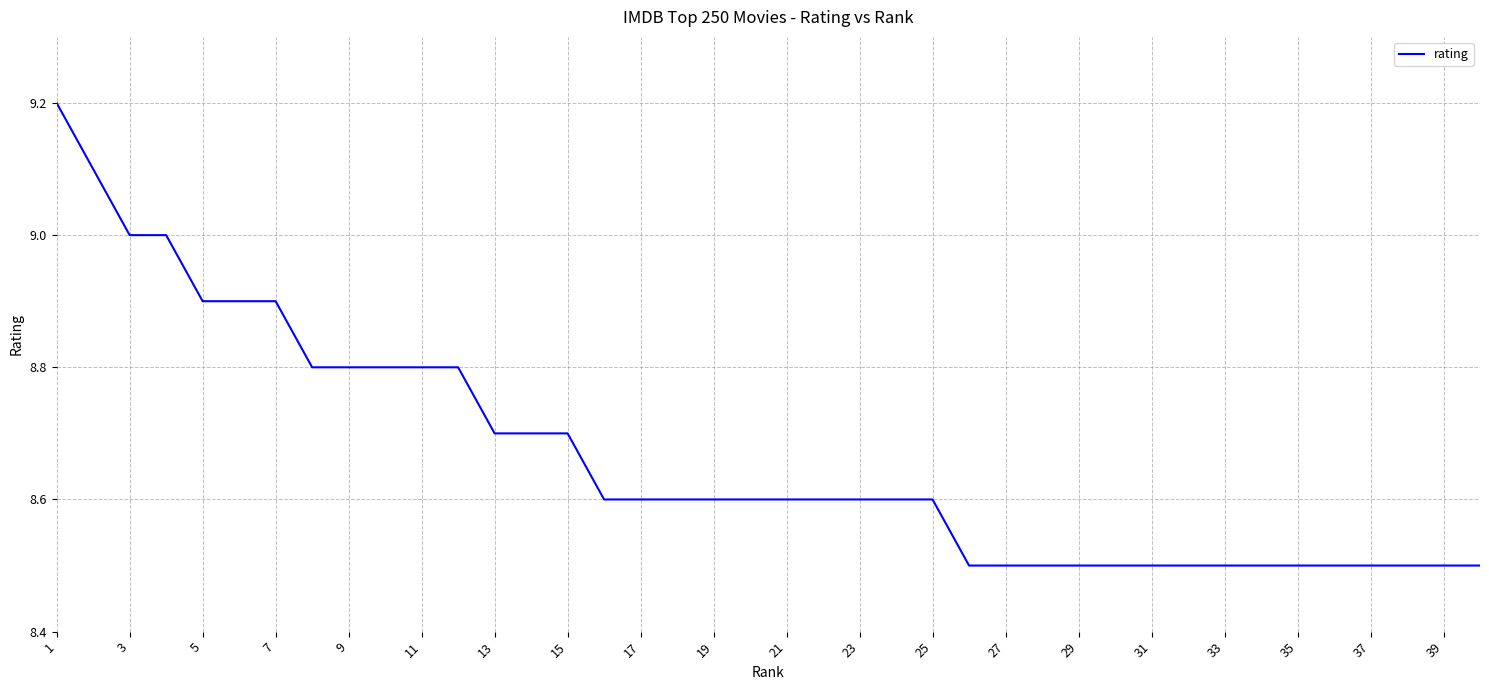

What is the greatest value displayed?

9.2